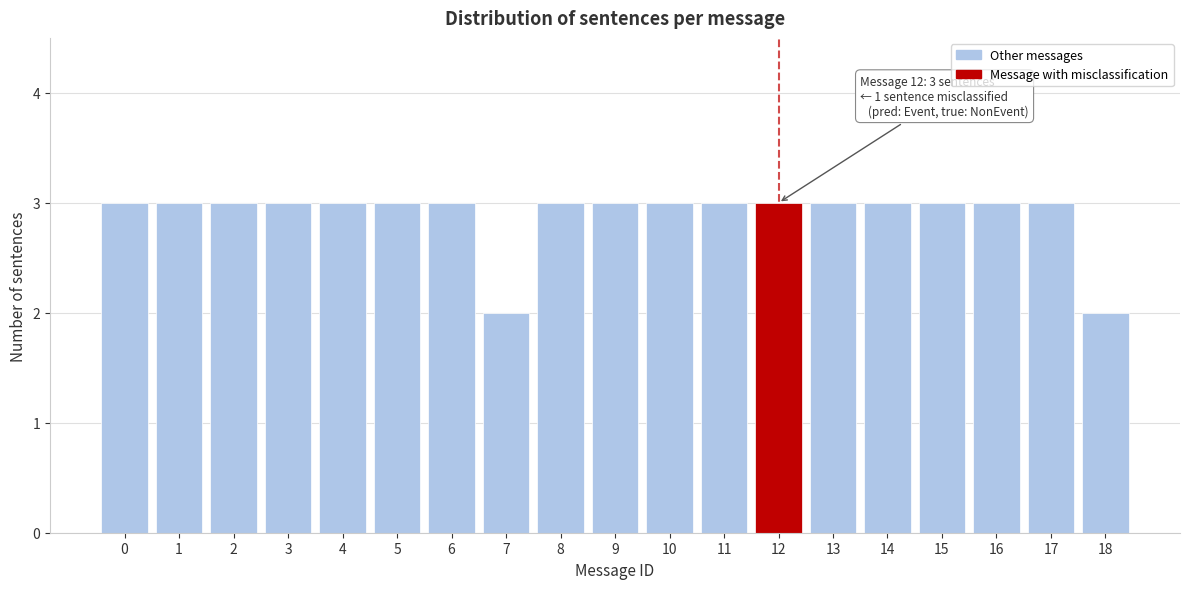

Reading left to right, what are all the values shown in this chart?

3	3	3	3	3	3	3	2	3	3	3	3	3	3	3	3	3	3	2